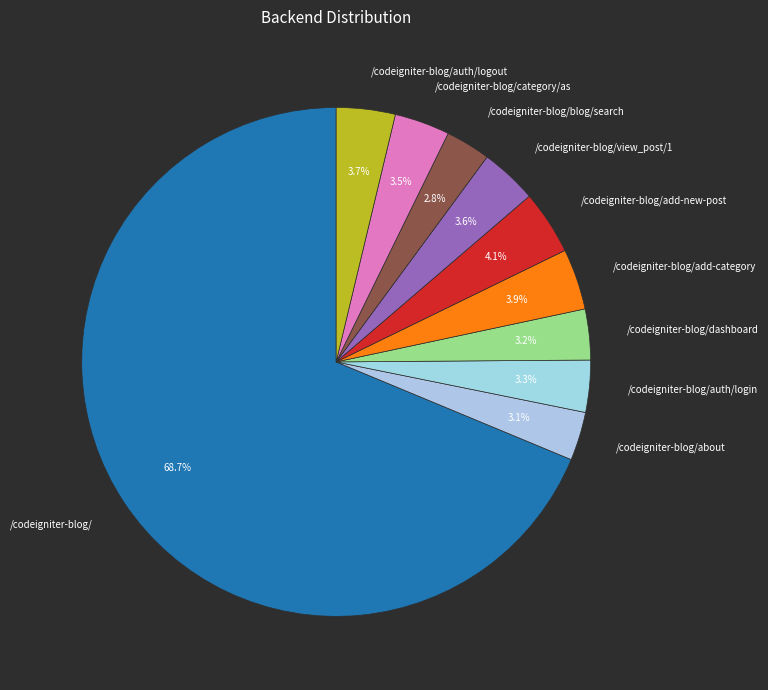

What percentage do /codeigniter-blog/about and /codeigniter-blog/auth/login together represent?

6.4%